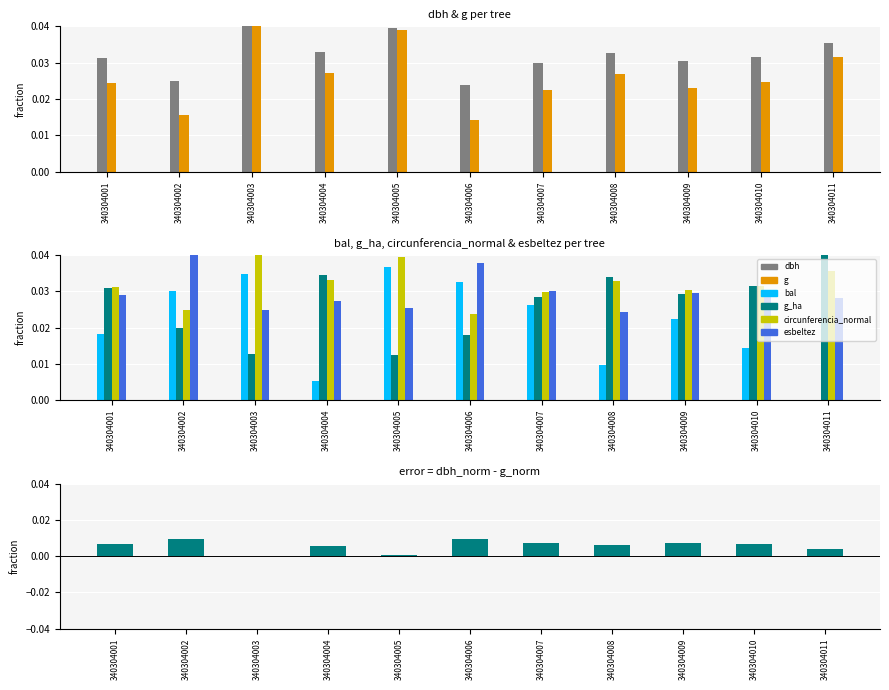

Is the value of circunferencia_normal at 340304005 greater than the value of esbeltez at 340304004?

Yes